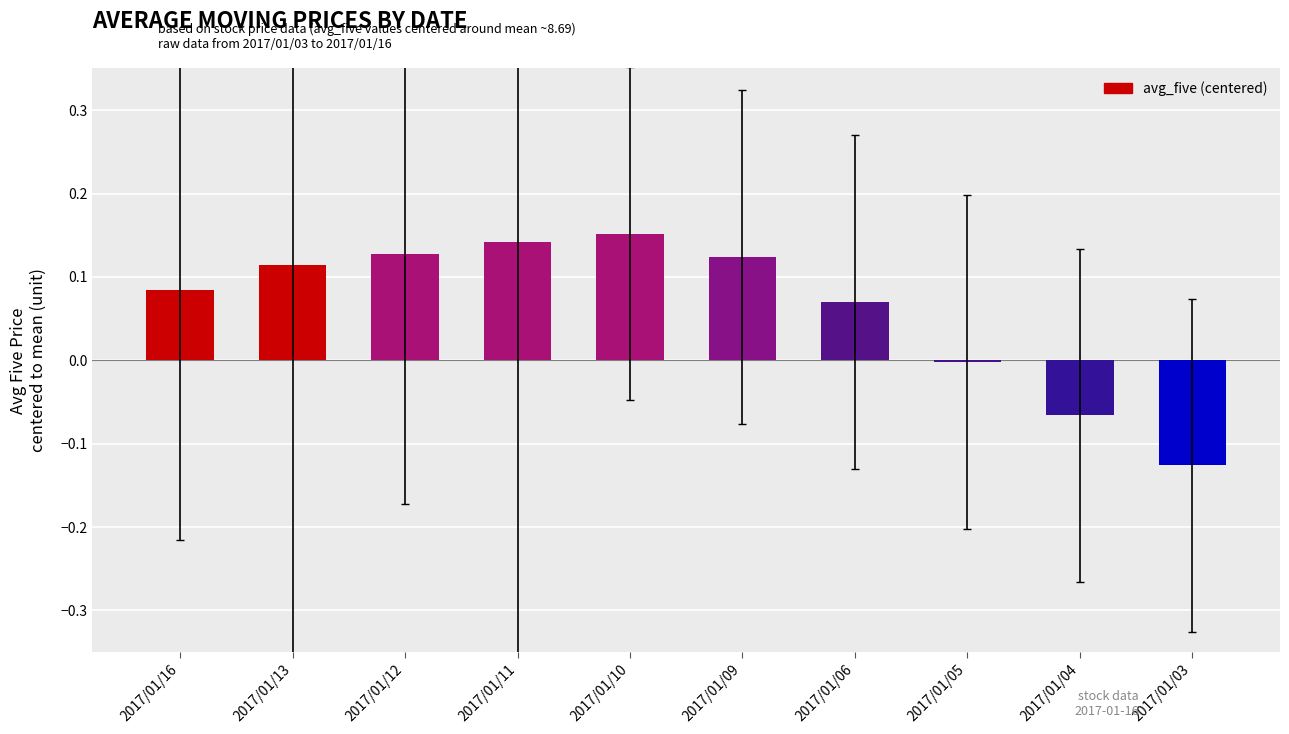

What is the sum of all values?

0.6